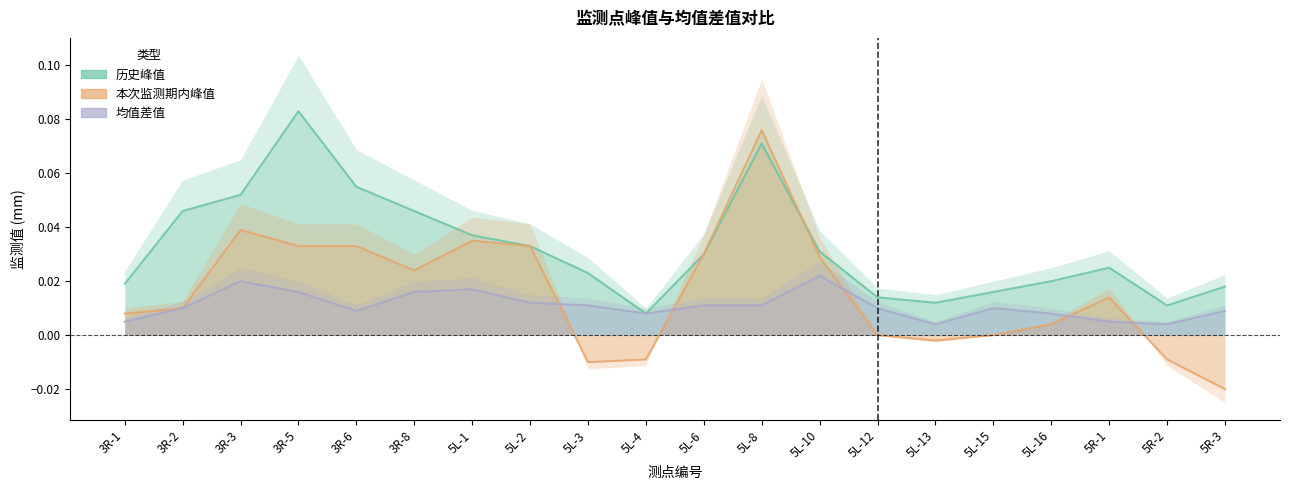

Reading left to right, what are all the values shown in this chart?

历史峰值: 3R-1=0.0	3R-2=0.0	3R-3=0.1	3R-5=0.1	3R-6=0.1	3R-8=0.0	5L-1=0.0	5L-2=0.0	5L-3=0.0	5L-4=0.0	5L-6=0.0	5L-8=0.1	5L-10=0.0	5L-12=0.0	5L-13=0.0	5L-15=0.0	5L-16=0.0	5R-1=0.0	5R-2=0.0	5R-3=0.0
本次监测期内峰值: 3R-1=0.0	3R-2=0.0	3R-3=0.0	3R-5=0.0	3R-6=0.0	3R-8=0.0	5L-1=0.0	5L-2=0.0	5L-3=-0.0	5L-4=-0.0	5L-6=0.0	5L-8=0.1	5L-10=0.0	5L-12=0.0	5L-13=-0.0	5L-15=0.0	5L-16=0.0	5R-1=0.0	5R-2=-0.0	5R-3=-0.0
均值差值: 3R-1=0.0	3R-2=0.0	3R-3=0.0	3R-5=0.0	3R-6=0.0	3R-8=0.0	5L-1=0.0	5L-2=0.0	5L-3=0.0	5L-4=0.0	5L-6=0.0	5L-8=0.0	5L-10=0.0	5L-12=0.0	5L-13=0.0	5L-15=0.0	5L-16=0.0	5R-1=0.0	5R-2=0.0	5R-3=0.0